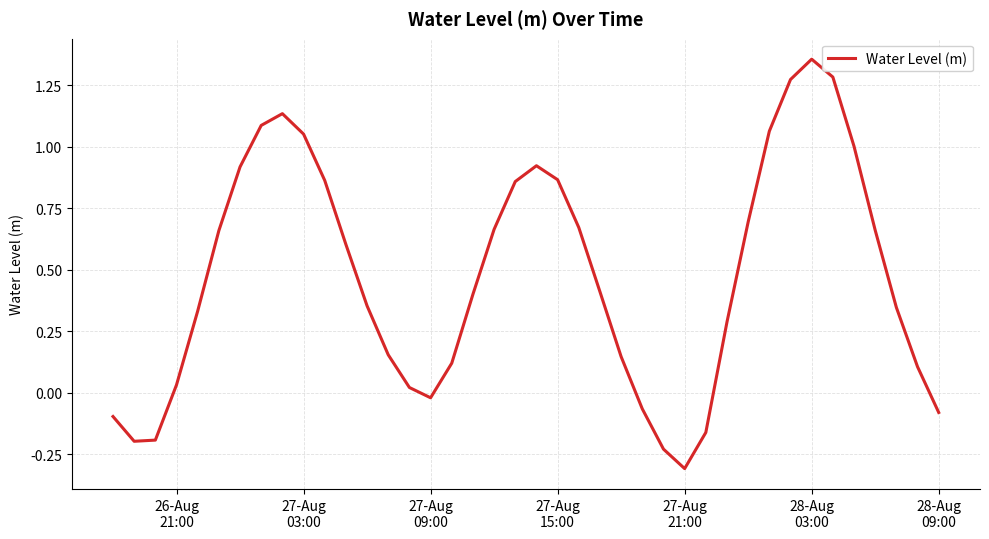

What is the minimum value shown in the chart?

-0.3